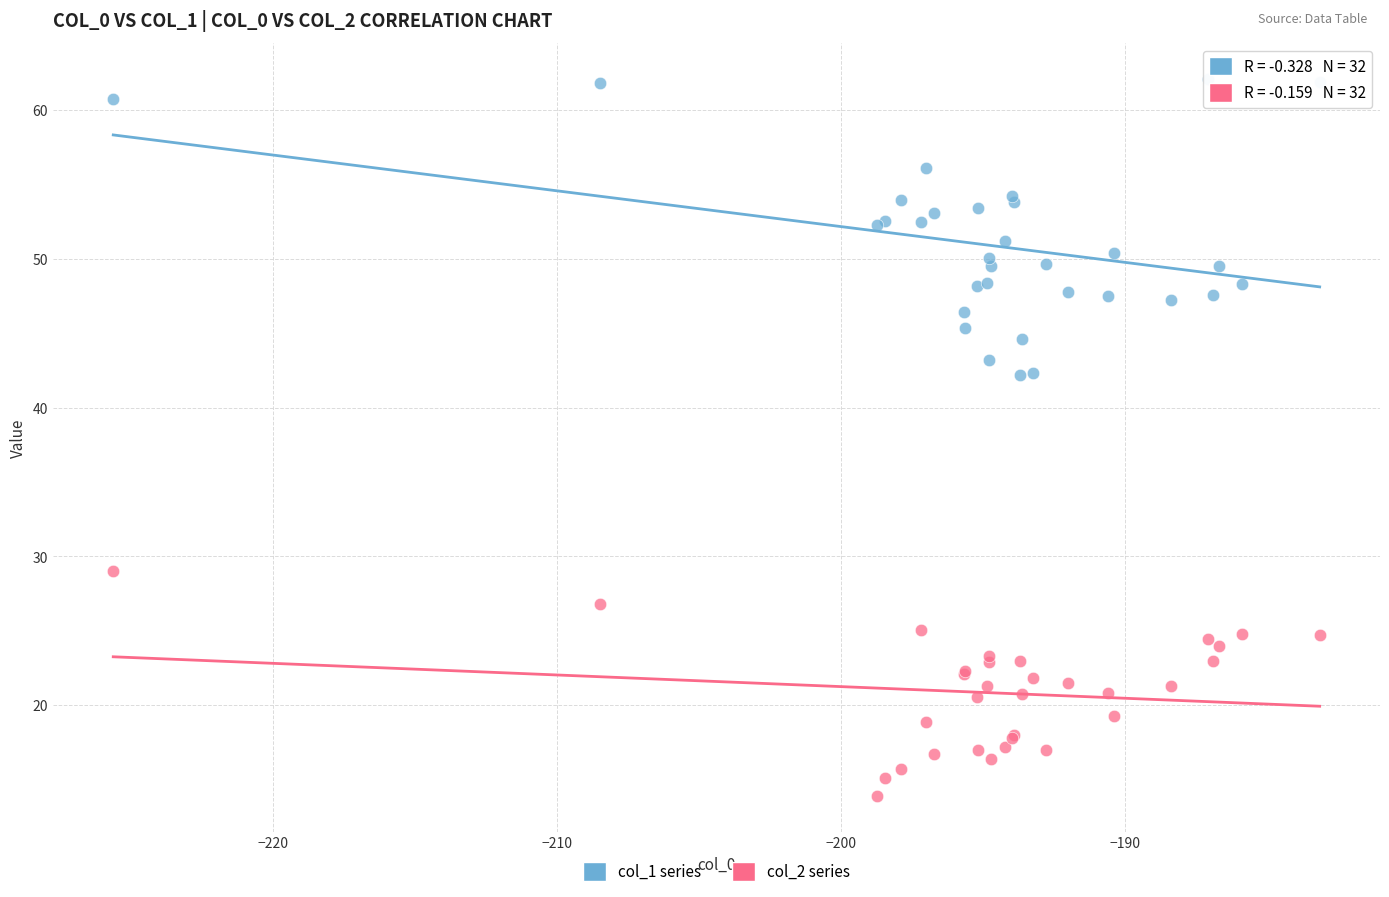

Which series reaches the minimum Y coordinate?

col_2 series